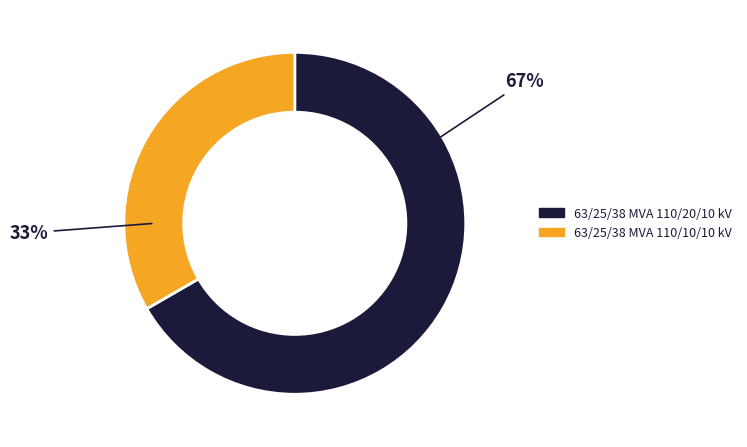

Does any single category account for the majority?

Yes